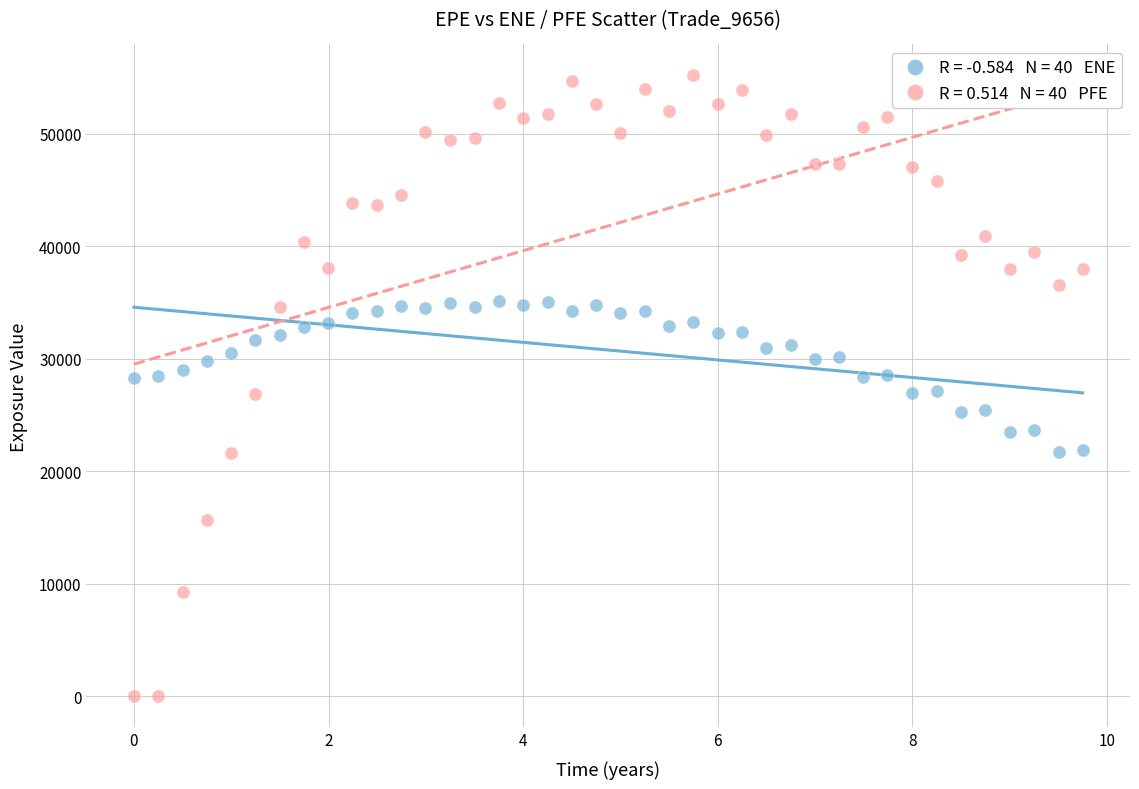

Across all data points, what is the range of X values (max minus min)?

9.7